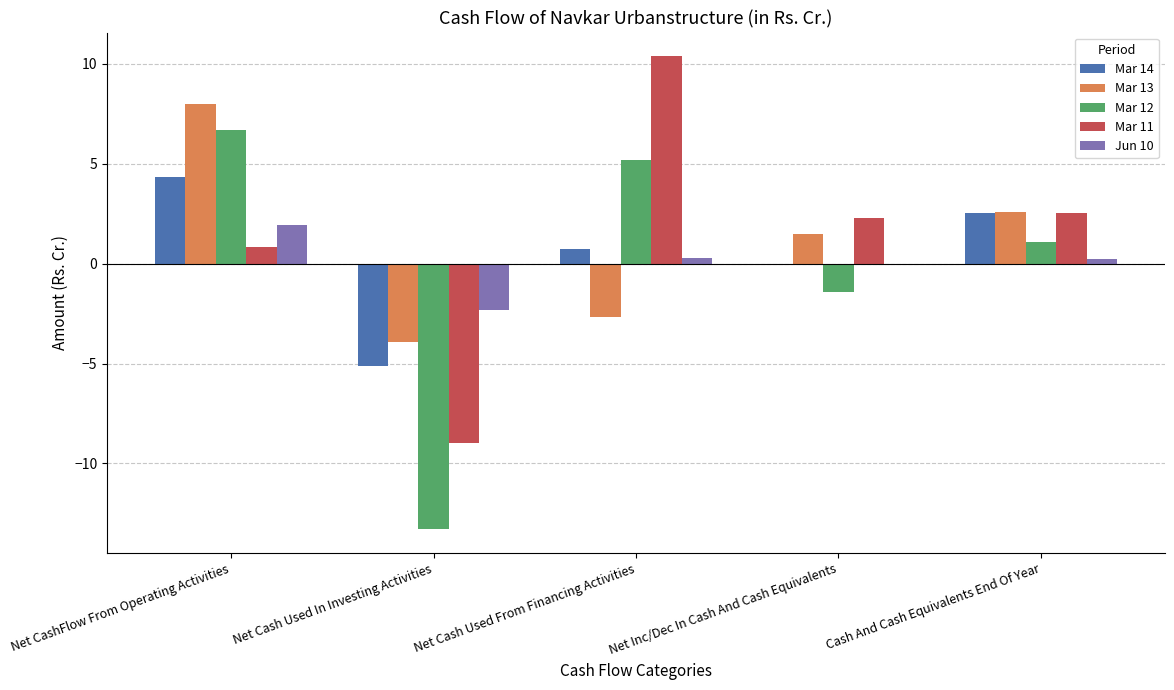

What is the difference between the Mar 12 values at Net Cash Used From Financing Activities and Net CashFlow From Operating Activities?

1.5